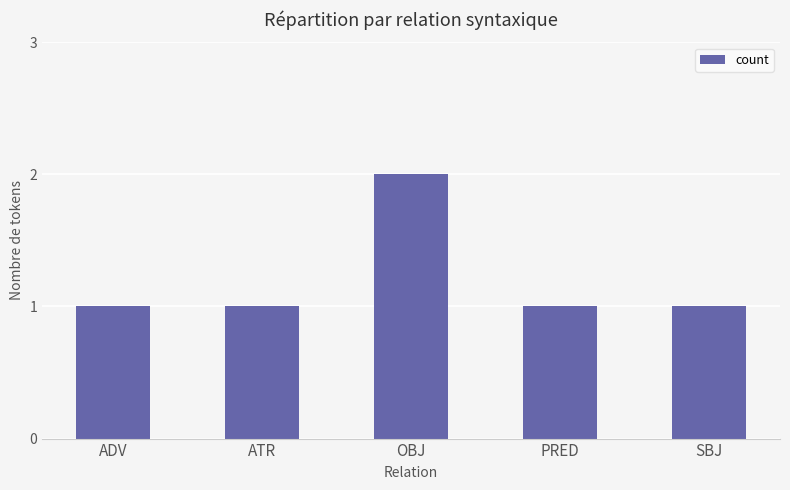

Reading right to left, what are all the values shown in this chart?

1	1	2	1	1